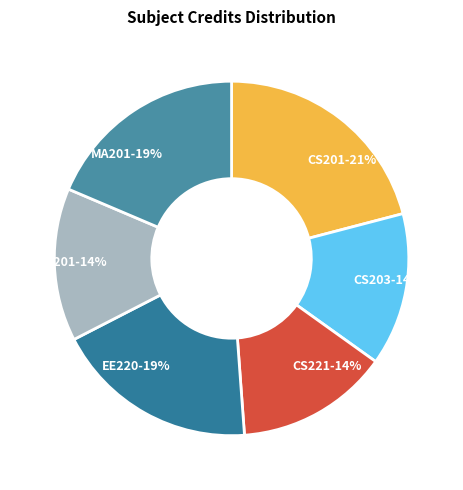

Is HS201 the majority of the pie?

No